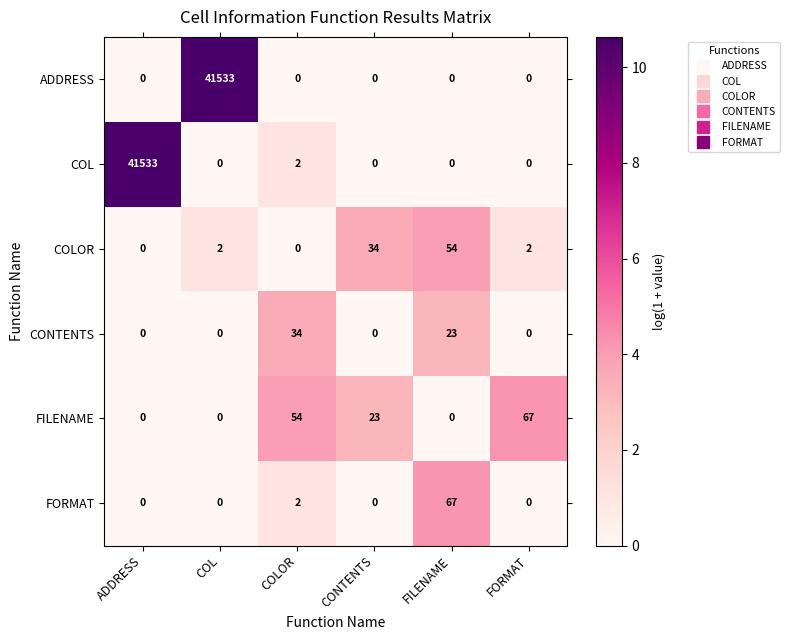

At which label is FILENAME closest to 33?

CONTENTS